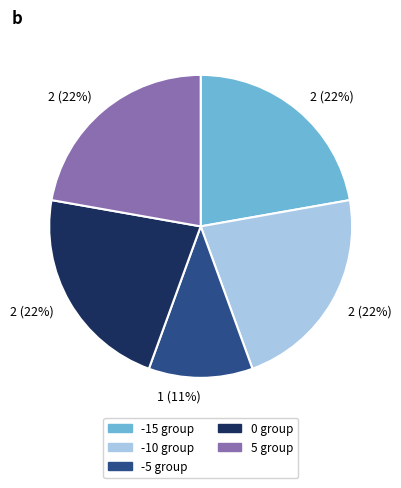

Is there a majority slice in this chart?

No